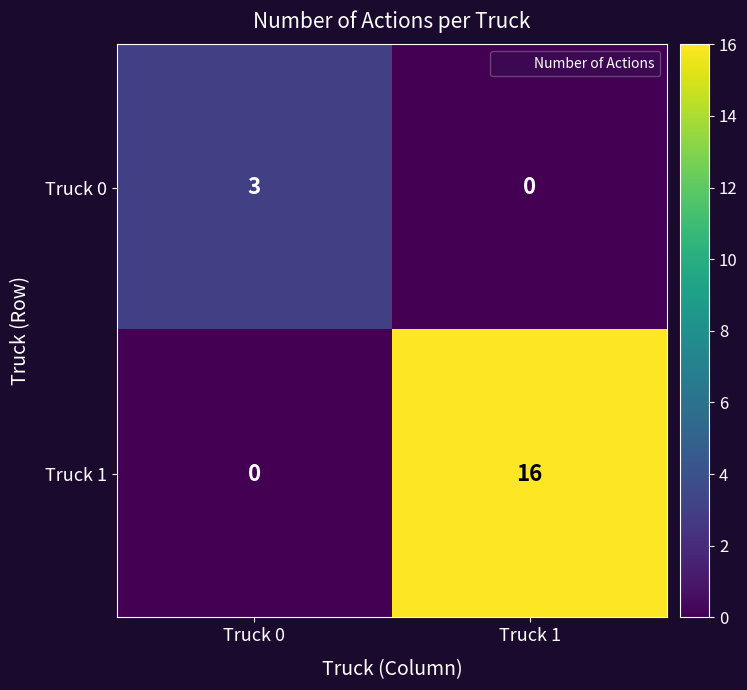

Rank the series by their maximum value, from highest to lowest.

Truck 1, Truck 0